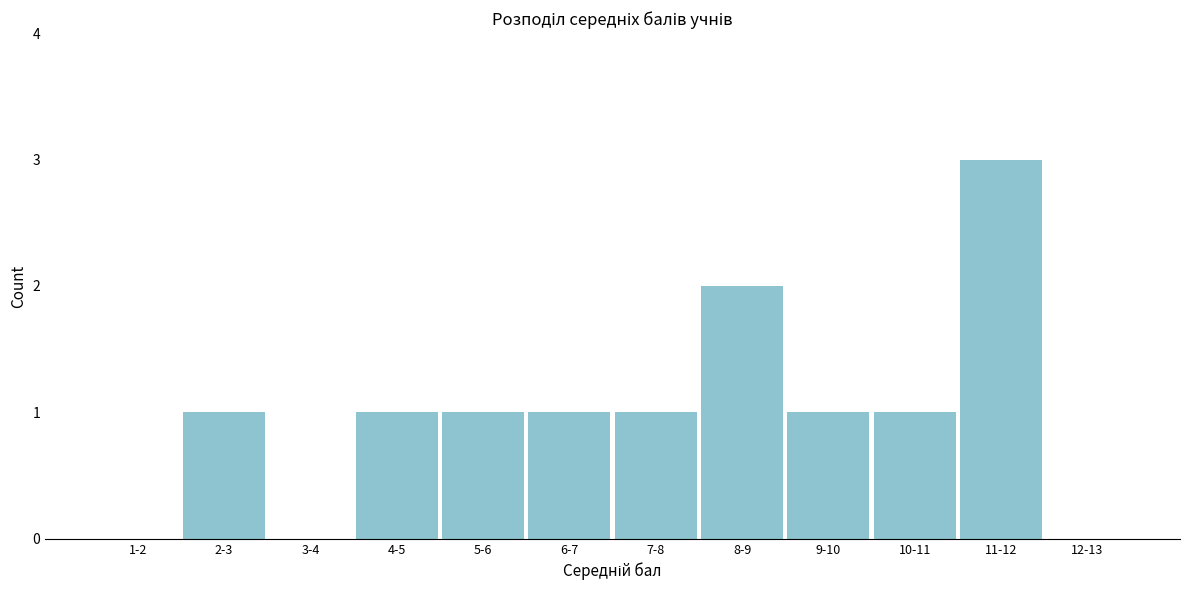

Reading left to right, list all the values displayed in this chart.

1-2=0	2-3=1	3-4=0	4-5=1	5-6=1	6-7=1	7-8=1	8-9=2	9-10=1	10-11=1	11-12=3	12-13=0